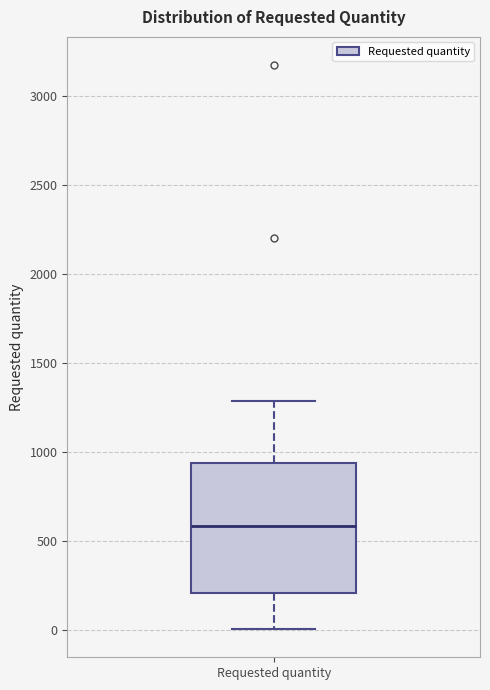

Transcribe this box plot: give where the median line is, the range the box spans, and where the two whiskers end, as read against the y-axis. The values are not printed on the chart, so give them approximately, as read against the axis.

median 600, box 200 to 950, whiskers 0 to 1300